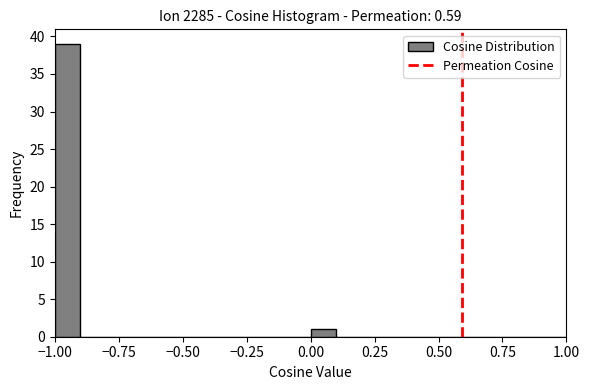

Read against the x-axis, roughly where is the centre of the tallest bar?

-0.95